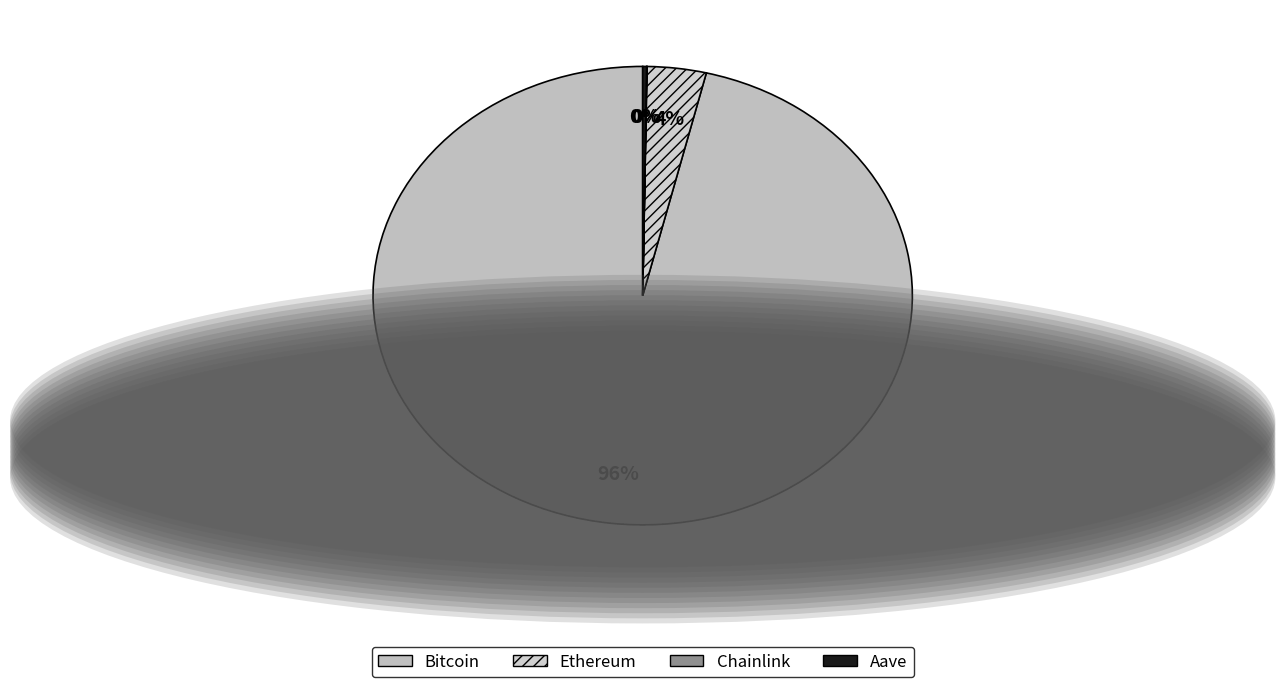

Count the number of slices in the pie.

4